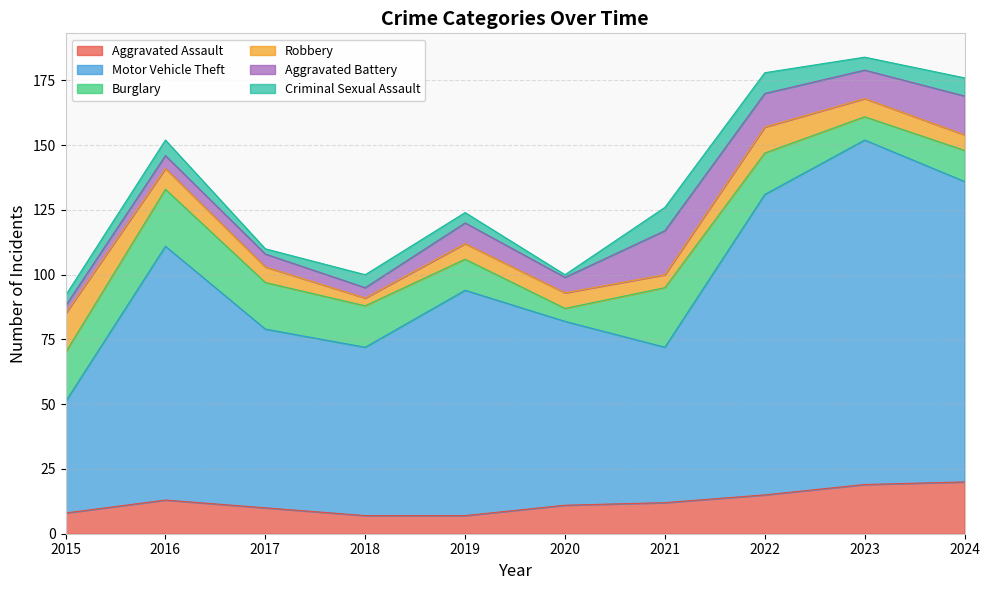

Rank the series at 2018 from lowest to highest value.

Robbery, Aggravated Battery, Criminal Sexual Assault, Aggravated Assault, Burglary, Motor Vehicle Theft